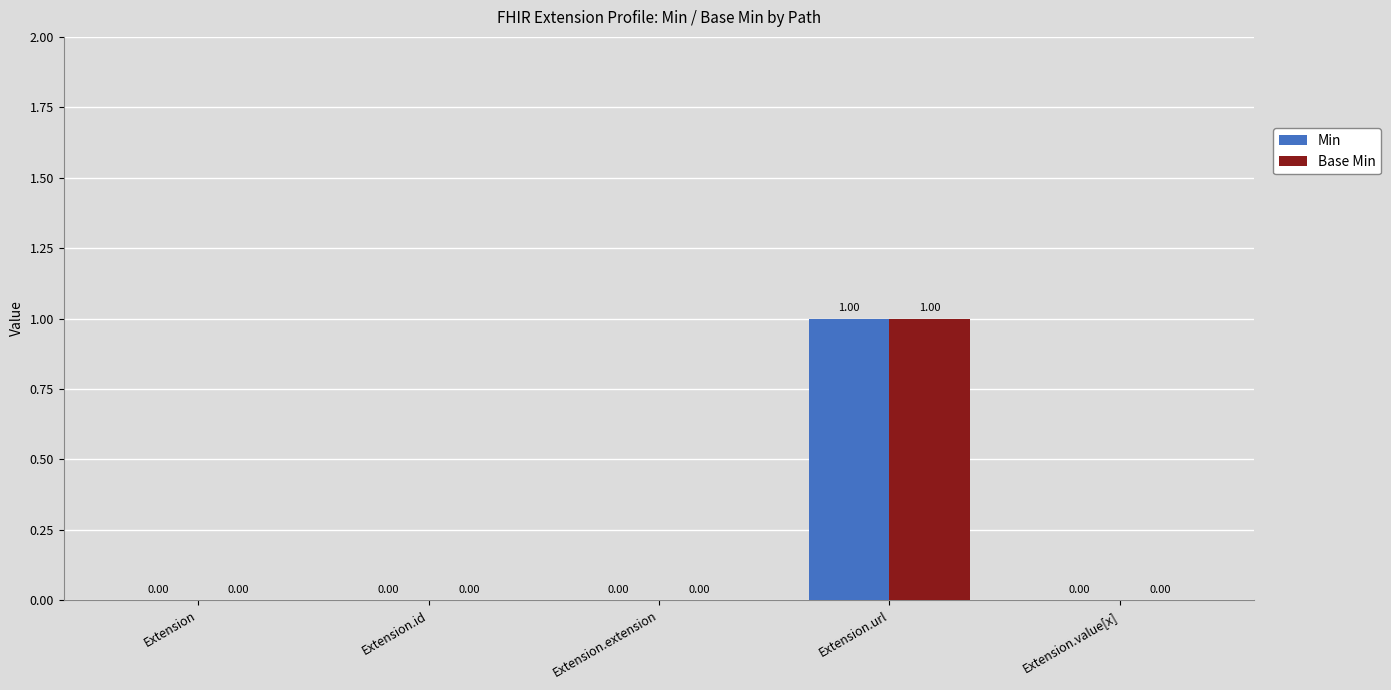

Reading left to right, what are all the values shown in this chart?

Min: 0	0	0	1	0
Base Min: 0	0	0	1	0